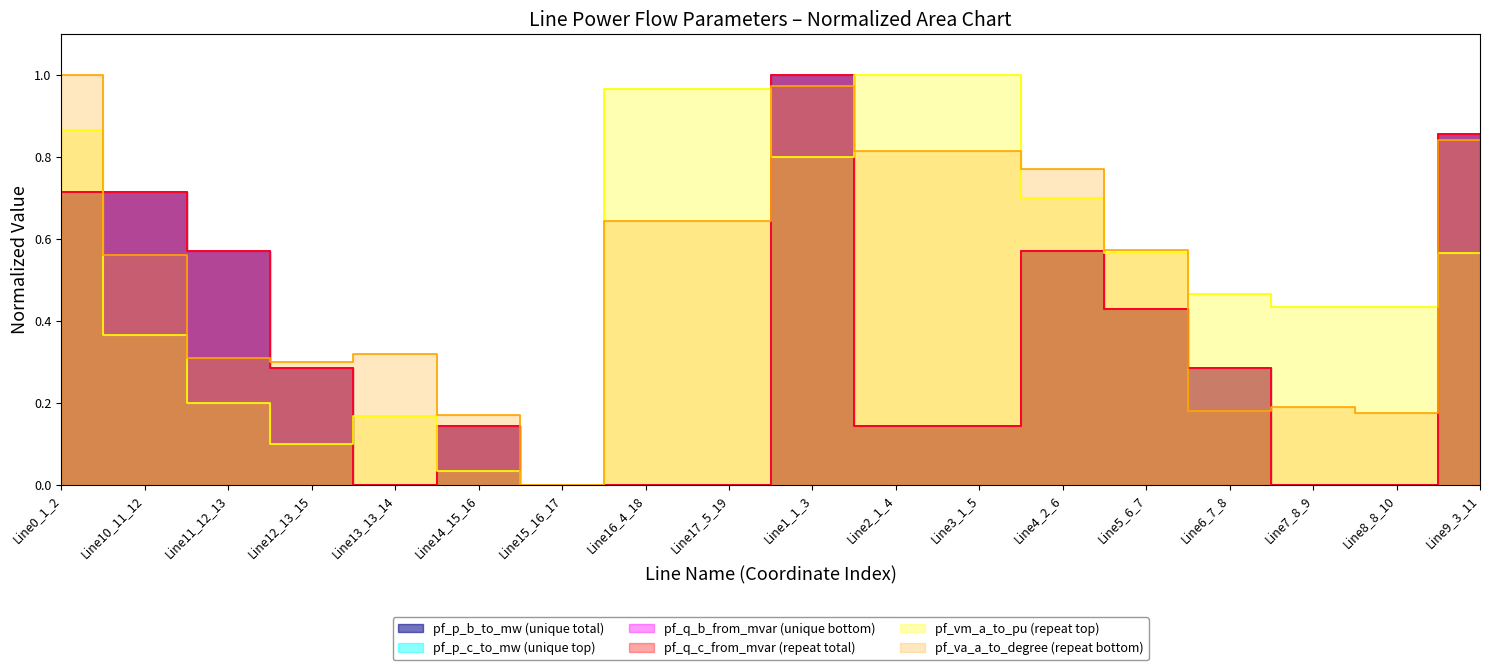

What is the difference between the maximum and second lowest values in the pf_q_c_from_mvar series?

1.0